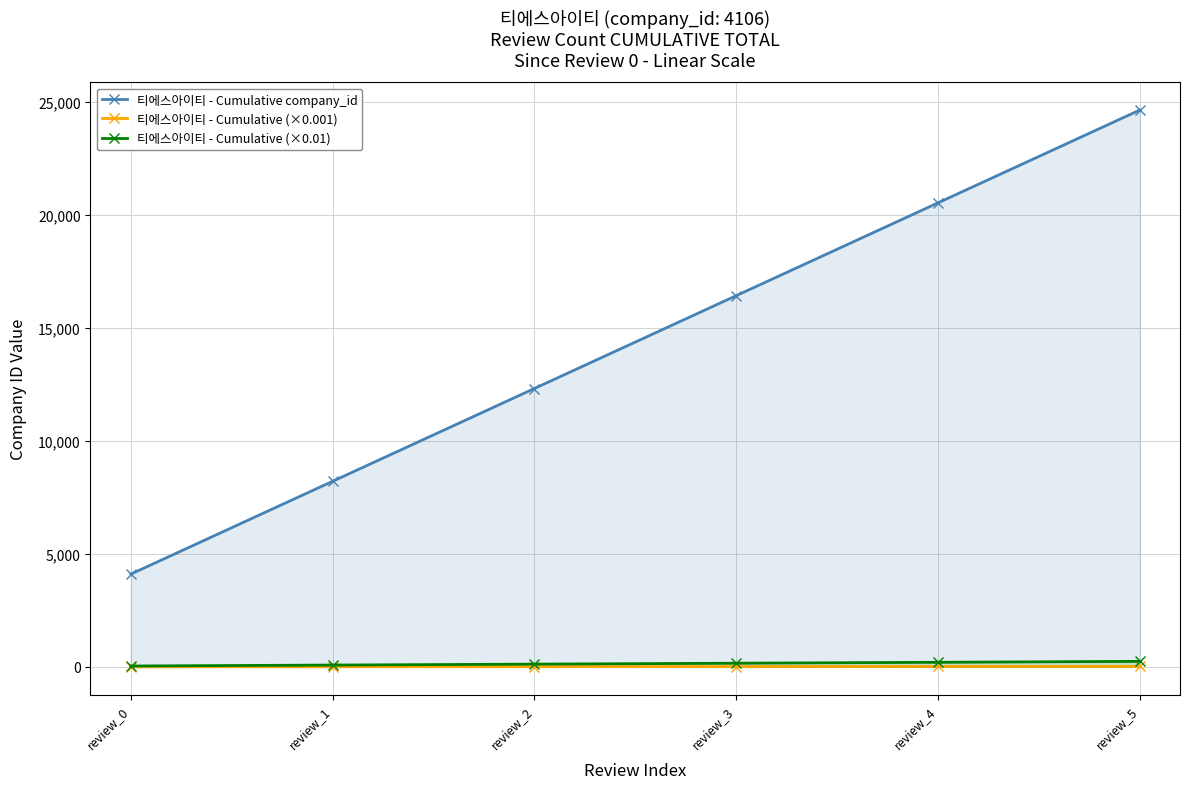

Read the 티에스아이티 - Cumulative company_id value at review_3.

16424.0